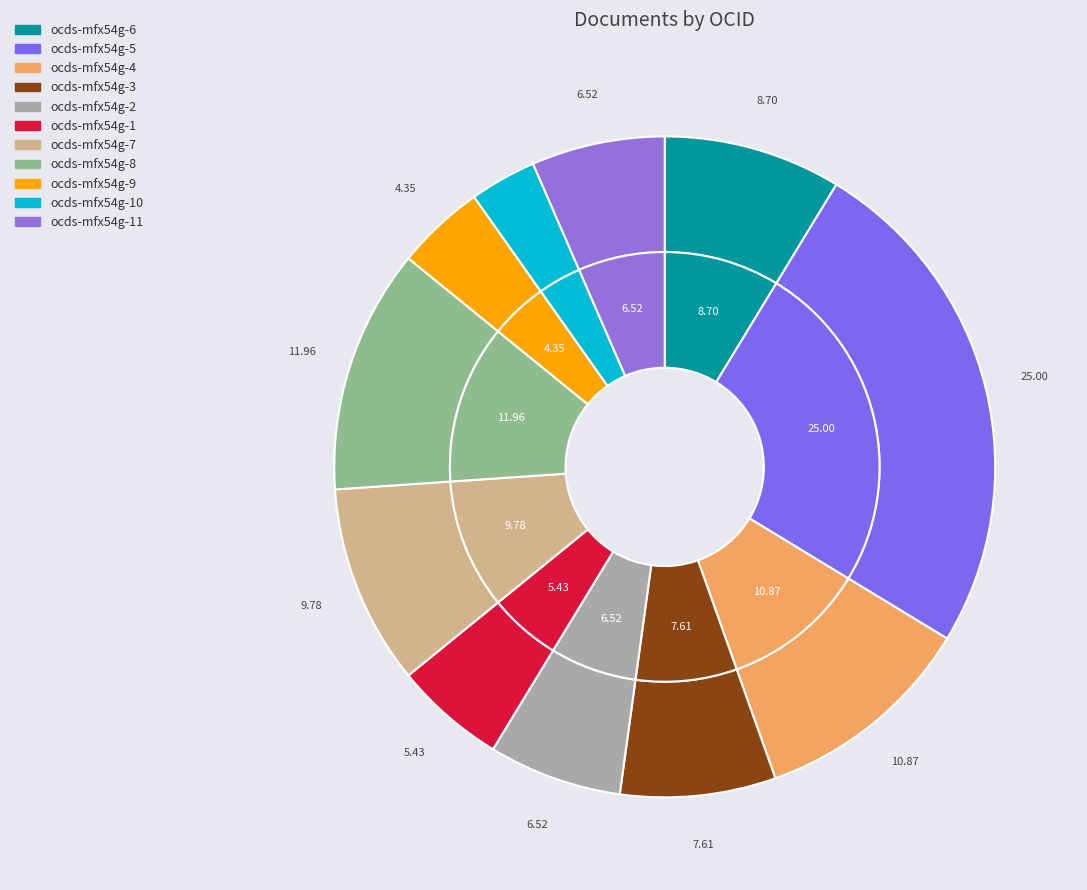

What percentage do ocds-mfx54g-1 and ocds-mfx54g-5 together represent?

30.4%